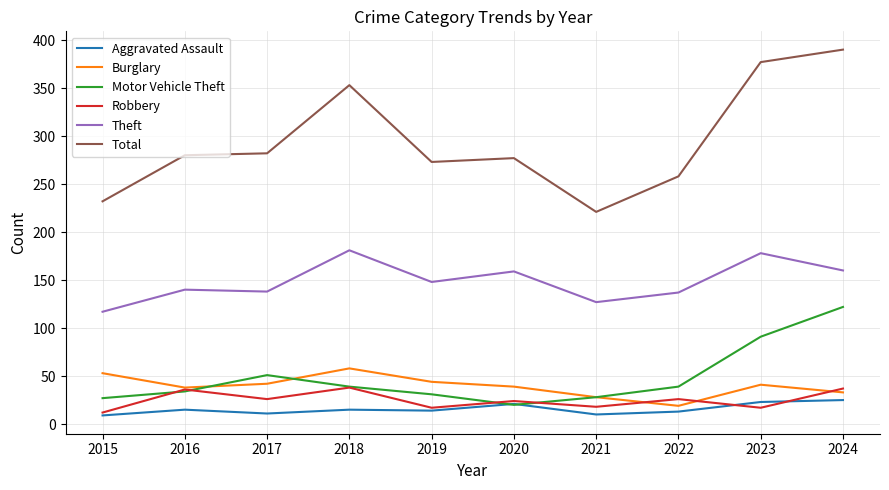

Is the value of Robbery at 2021 greater than the value of Burglary at 2023?

No